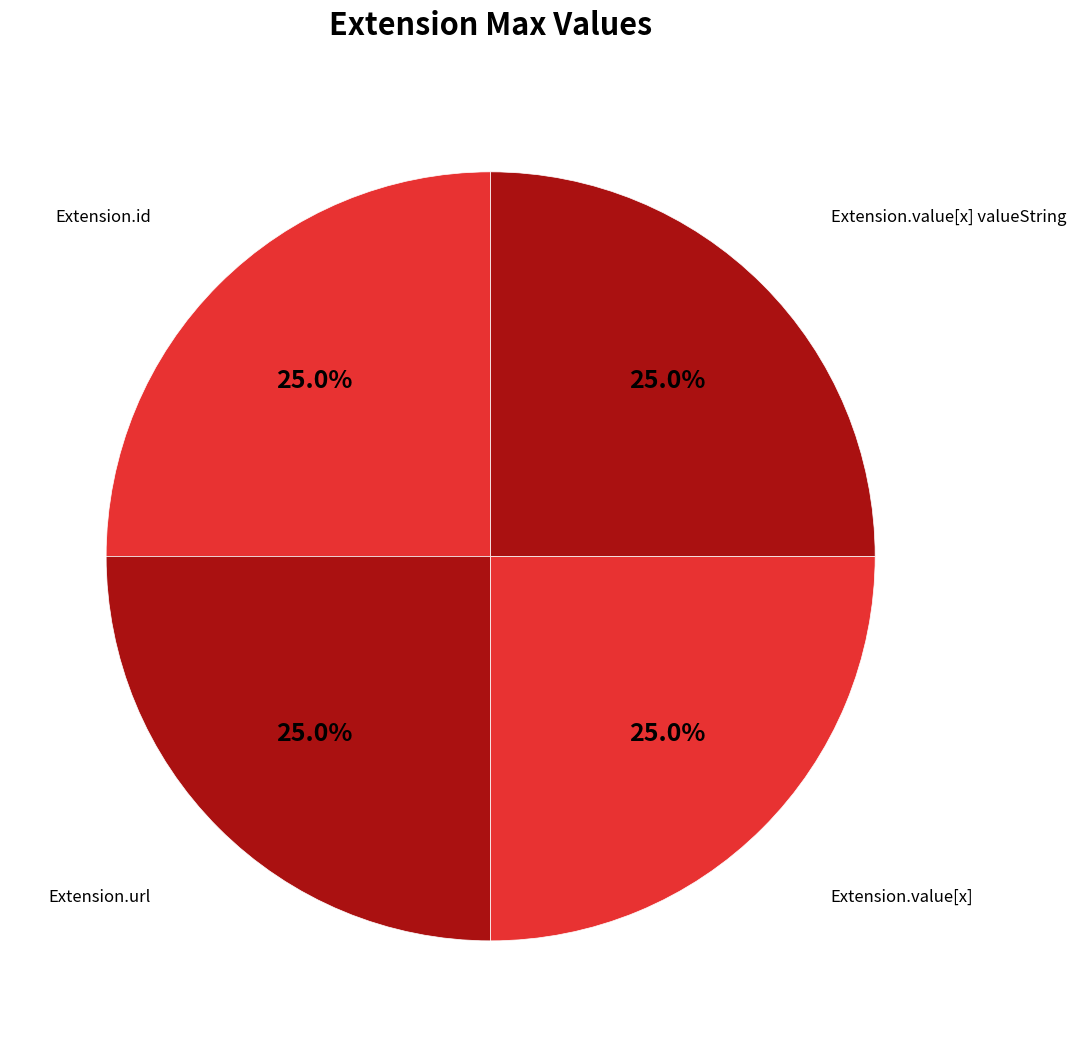

Approximately how many times larger is the value at Extension.id compared to Extension.value[x] valueString?

1.0